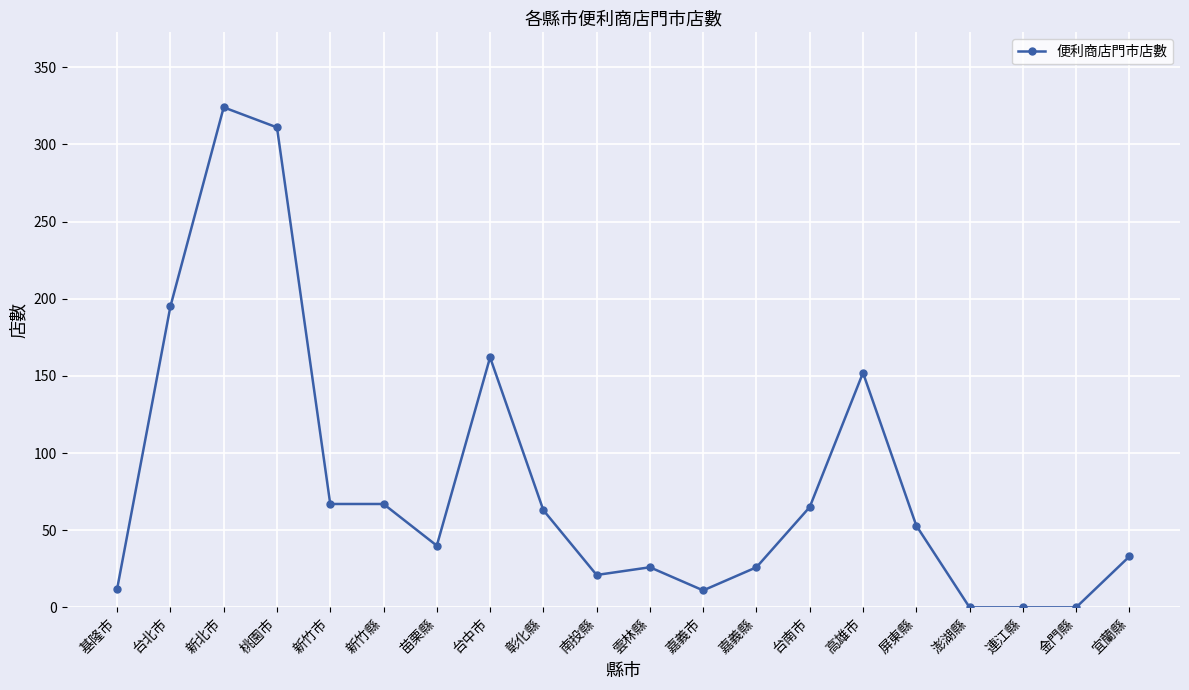

How many lines are shown in the chart?

1